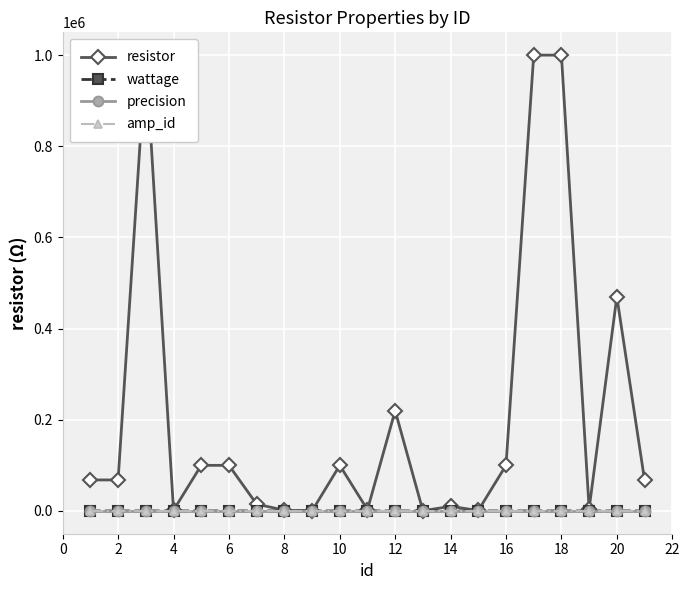

The value of wattage at 20 is 0.5. True or false?

True